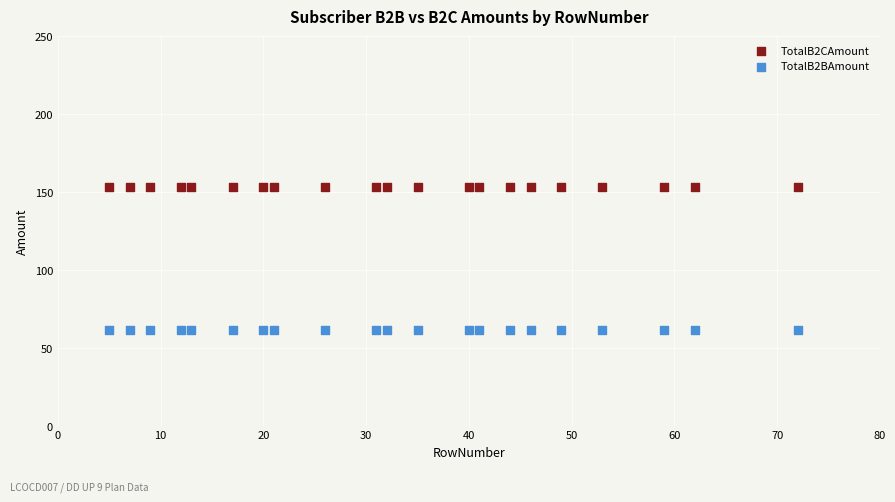

Which series reaches the maximum Y coordinate?

TotalB2CAmount